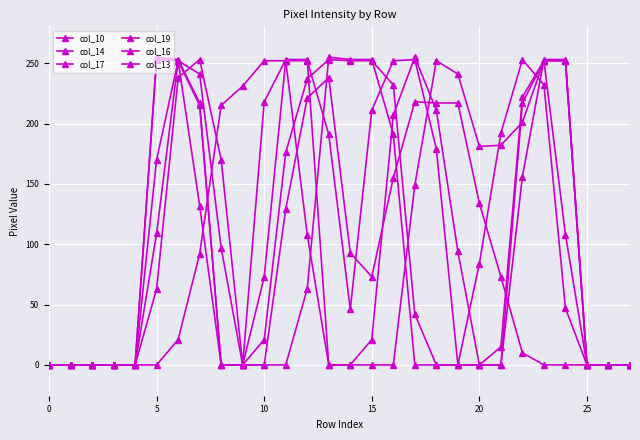

True or false: col_13 has more than 0 interior local peaks.

True